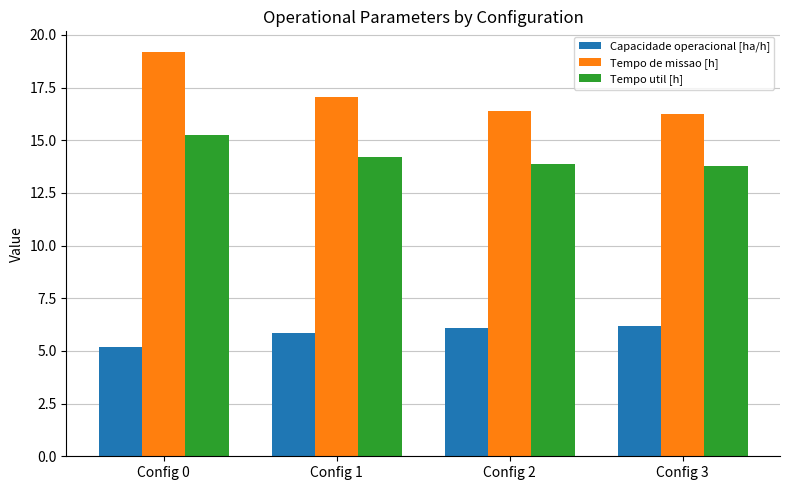

Where does the Tempo util [h] series first go above 14?

Config 0